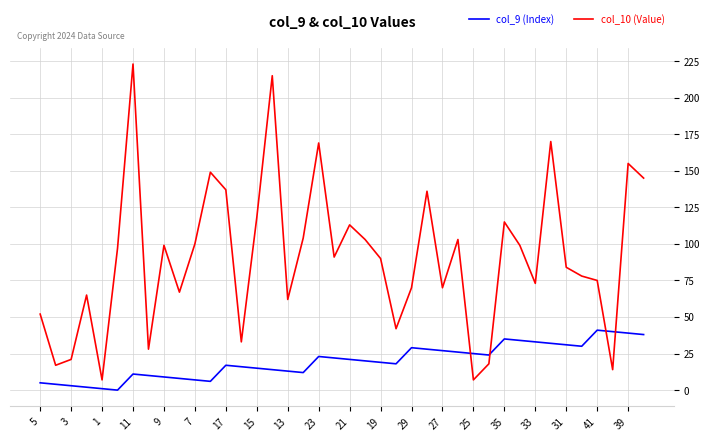

Which series ends up on top after the final intersection of col_10 (Value) and col_9 (Index)?

col_10 (Value)